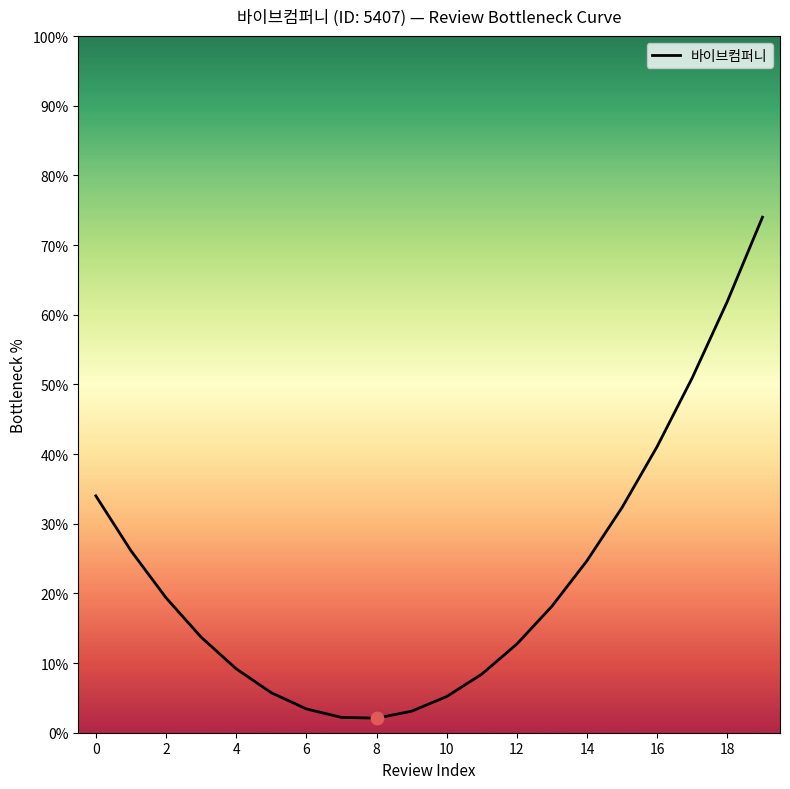

What is the smallest value displayed?

2.1